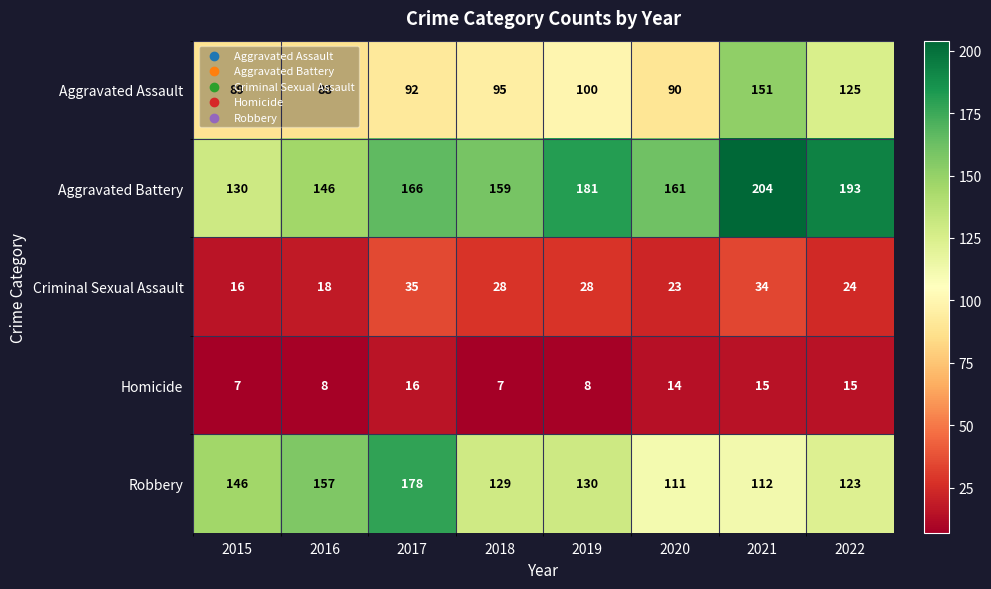

The Criminal Sexual Assault series shows 27 at 2016. True or false?

False